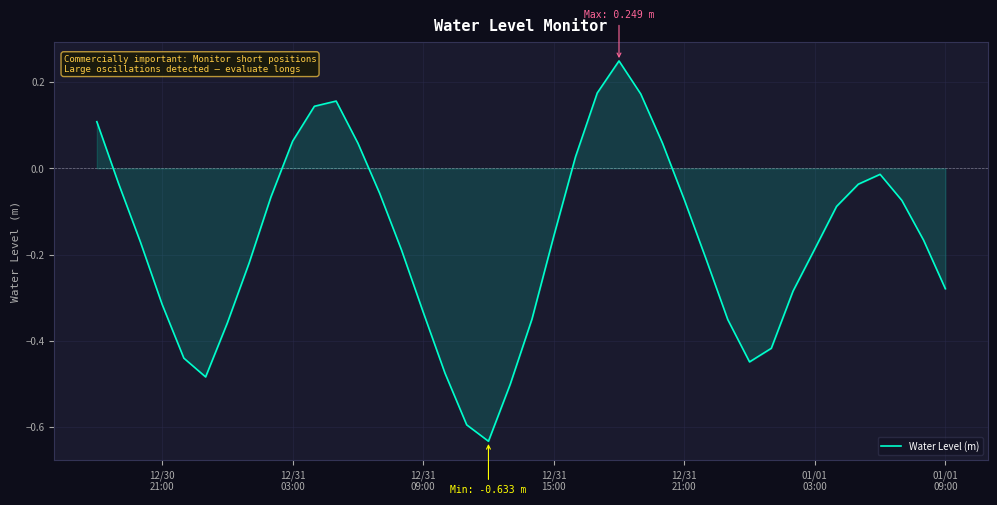

How many values exceed 0?

10